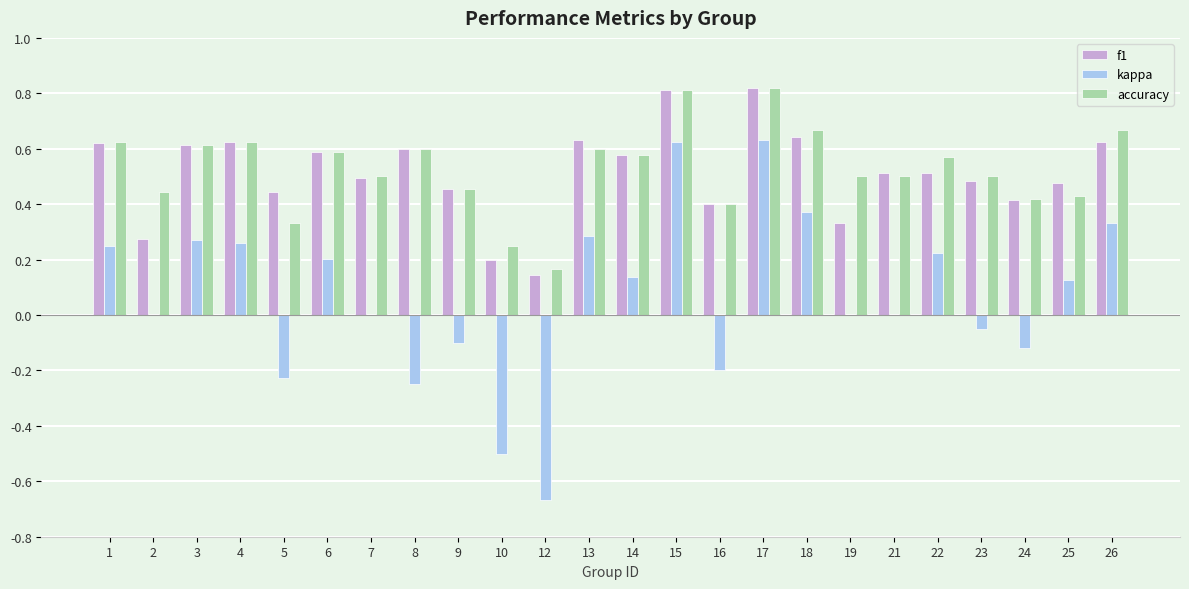

Are the bars horizontal?

No